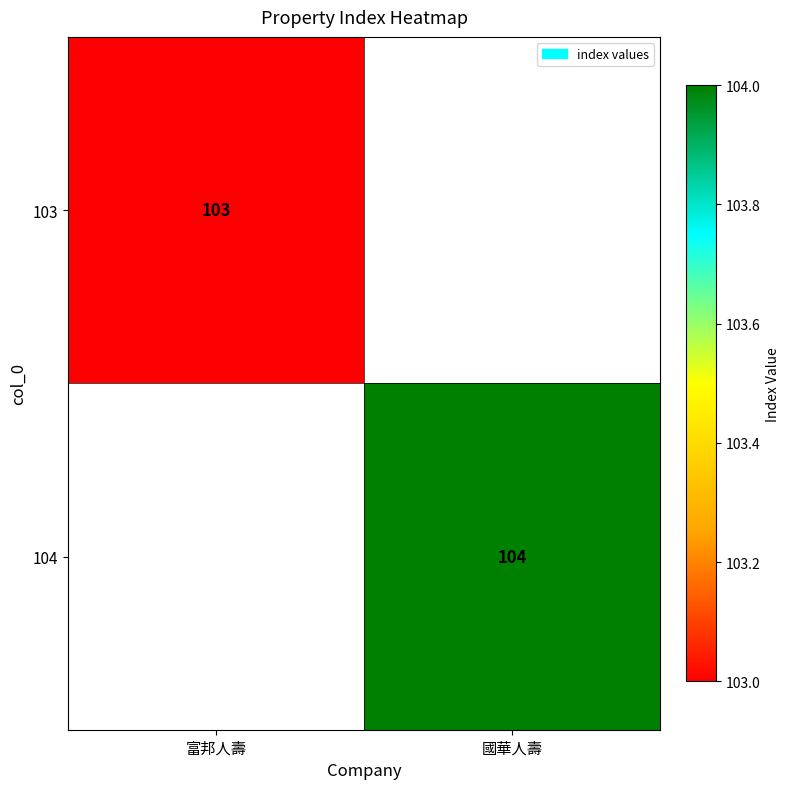

Is the value of 103 at 富邦人壽 greater than the value of 104 at 國華人壽?

No